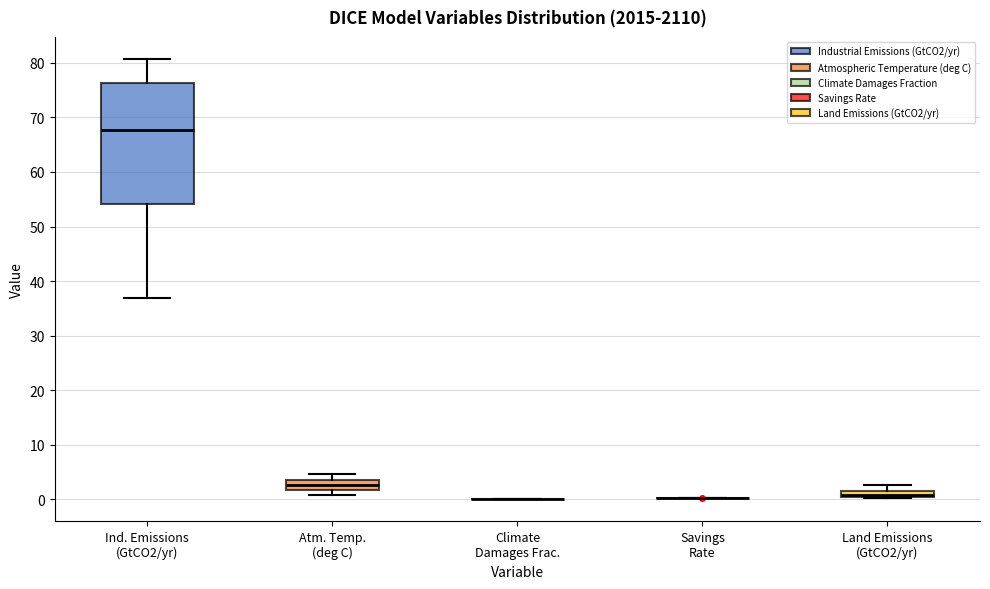

Where does the median line of the box for Atm. Temp. (deg C) sit on the y-axis? The values are not printed on the chart, so give them approximately, as read against the axis.

3